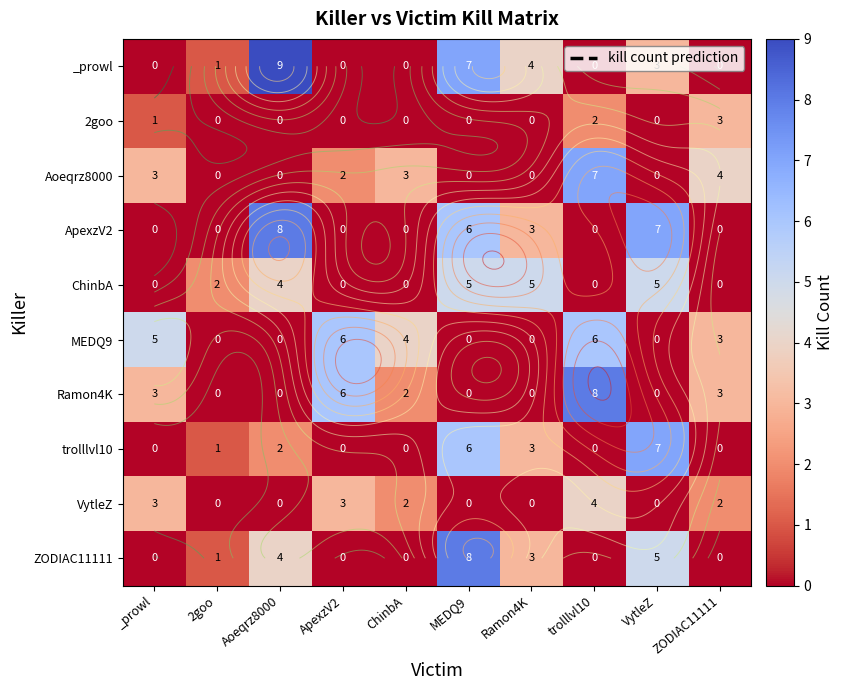

At how many categories does at least one series exceed 7?

3